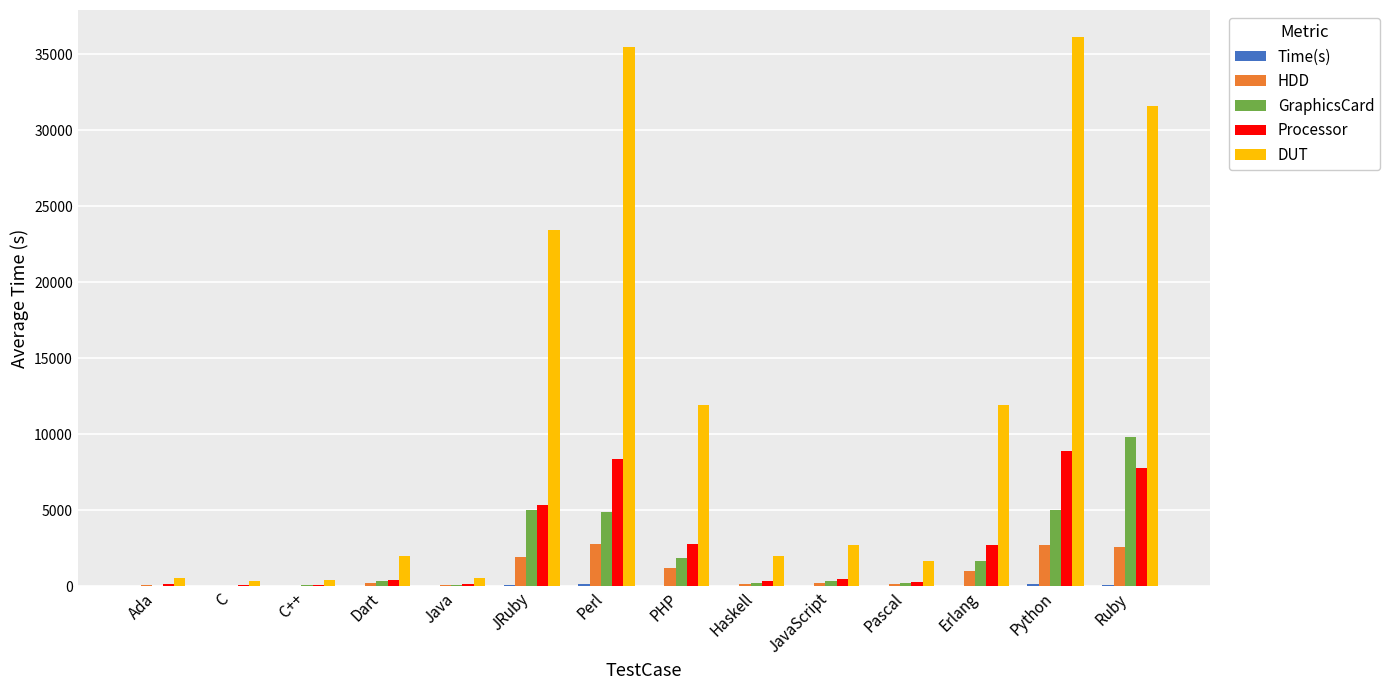

Is the value of GraphicsCard at Perl greater than the value of HDD at Java?

Yes